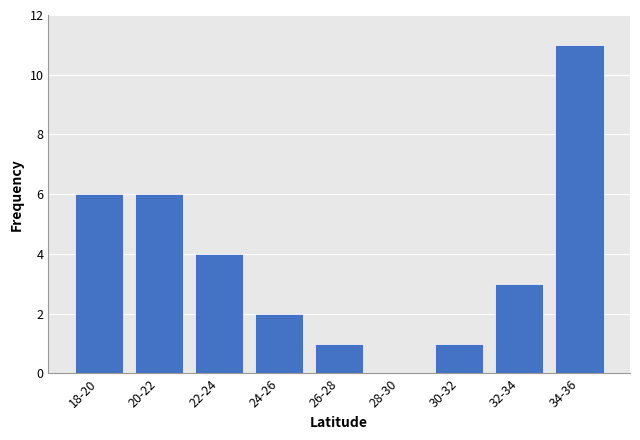

Reading left to right, extract all data points from this chart.

18-20=6	20-22=6	22-24=4	24-26=2	26-28=1	28-30=0	30-32=1	32-34=3	34-36=11